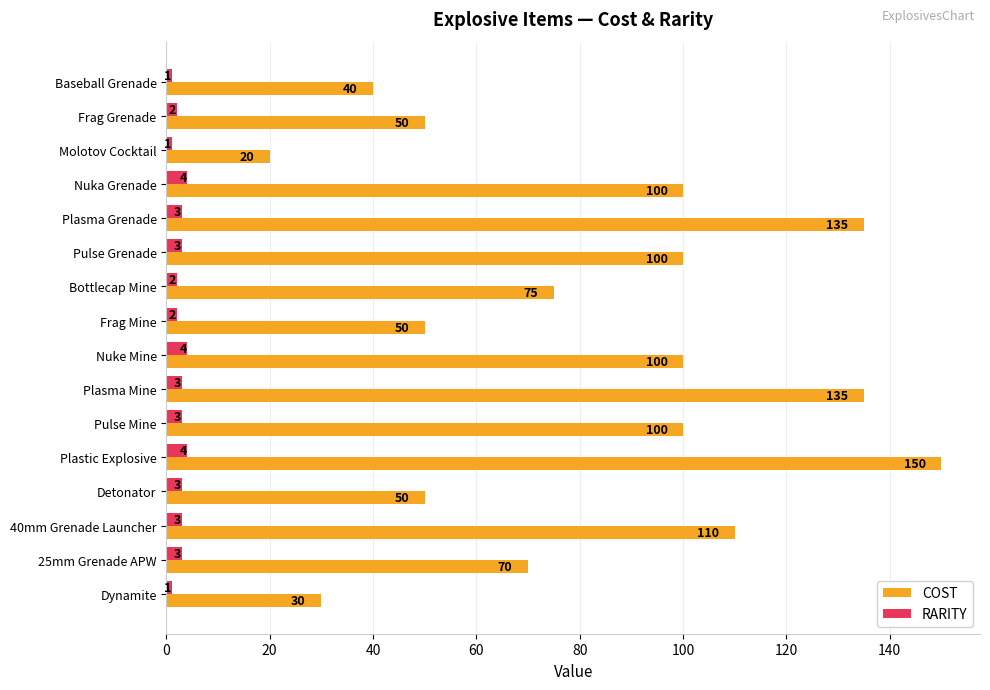

What is the smallest value displayed?

1